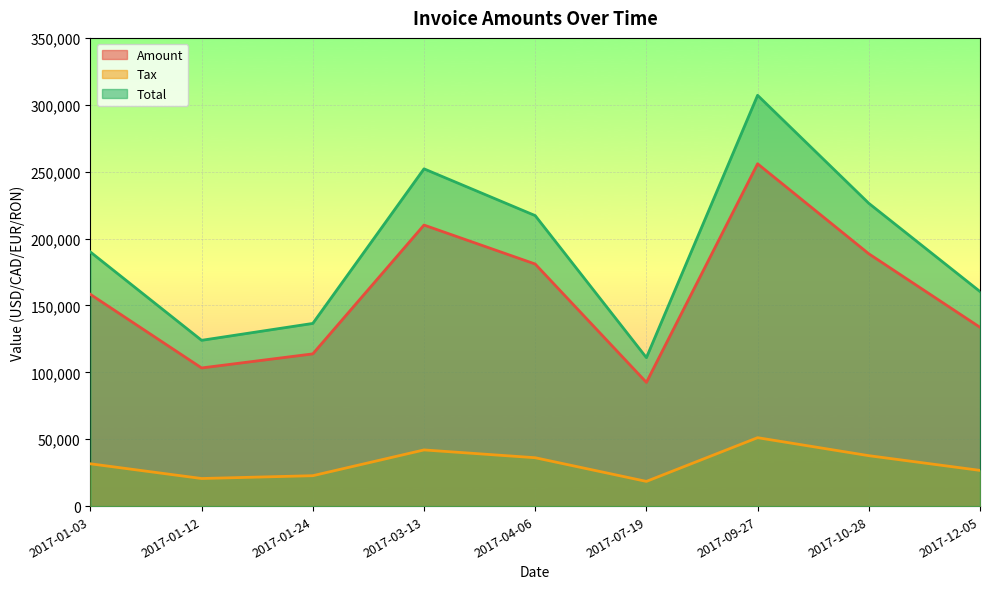

What is the maximum value for Total?

307076.0